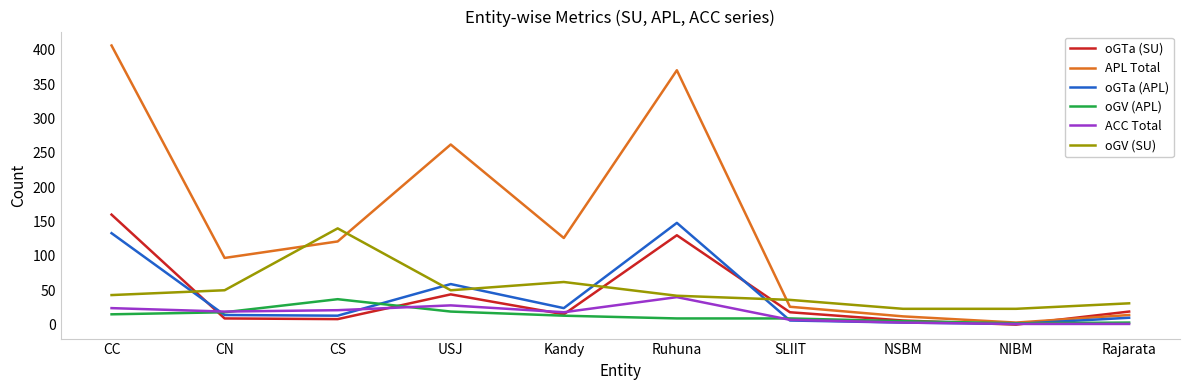

What is the difference between the second highest and second lowest values in the oGV (SU) series?

39